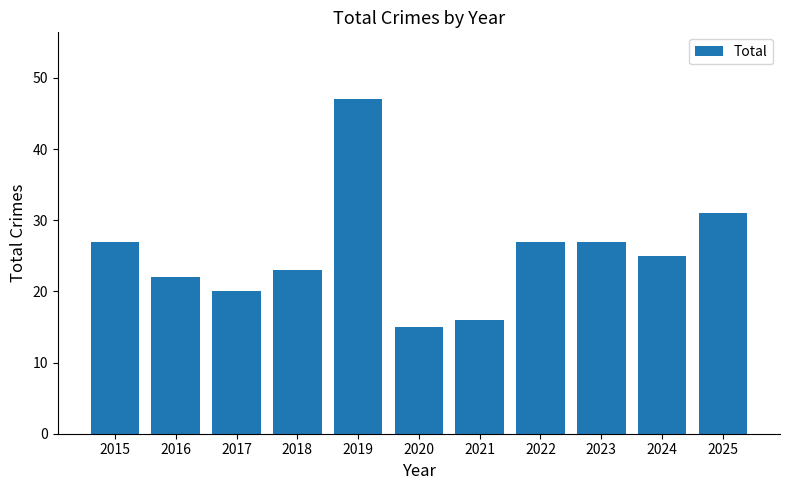

What is the sum of all values?

280